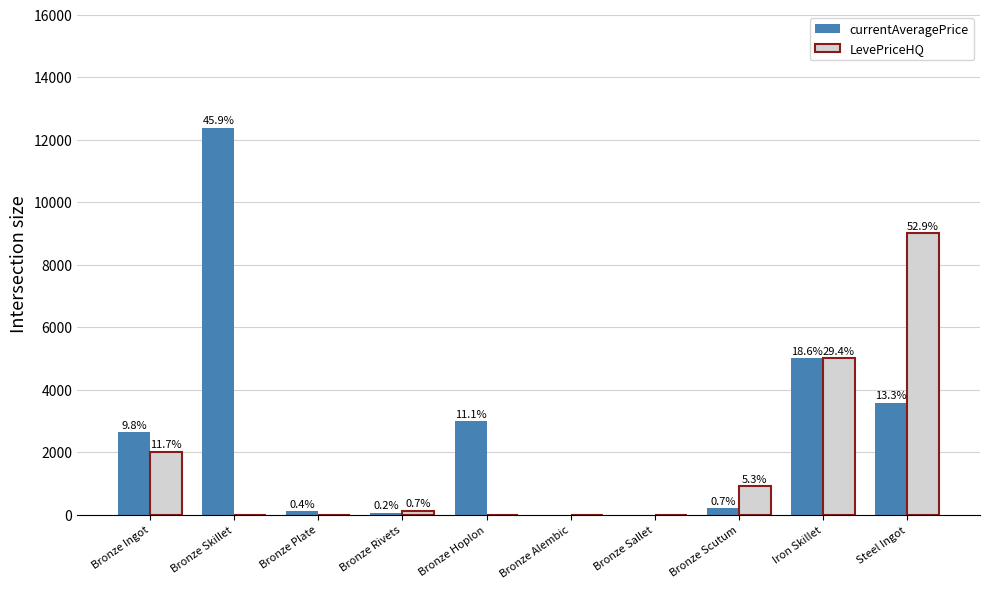

What are all the series names shown in the legend?

currentAveragePrice, LevePriceHQ